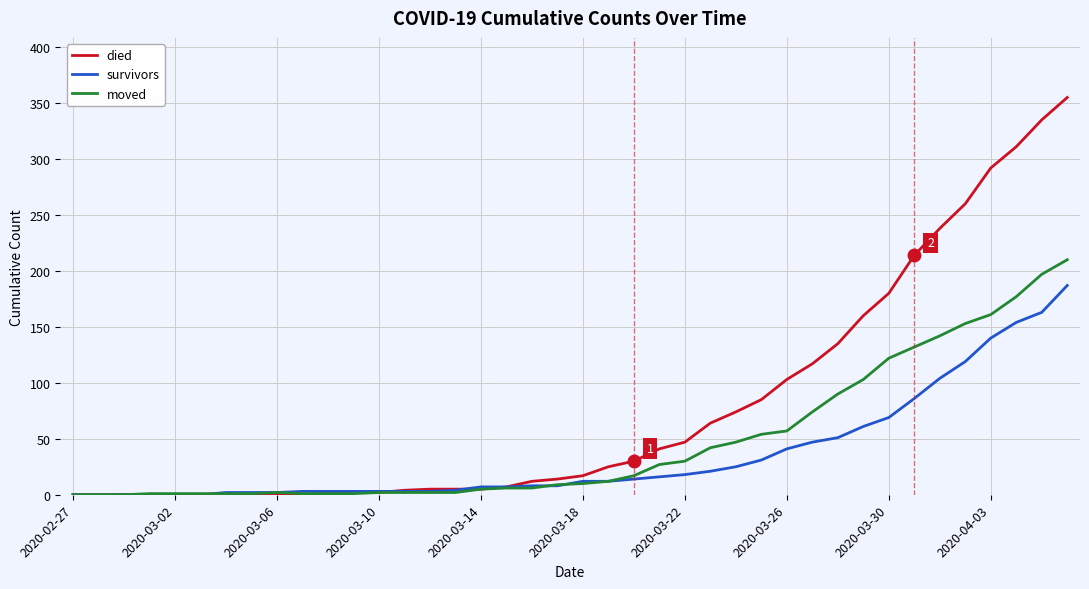

What is the highest value of the moved series?

210